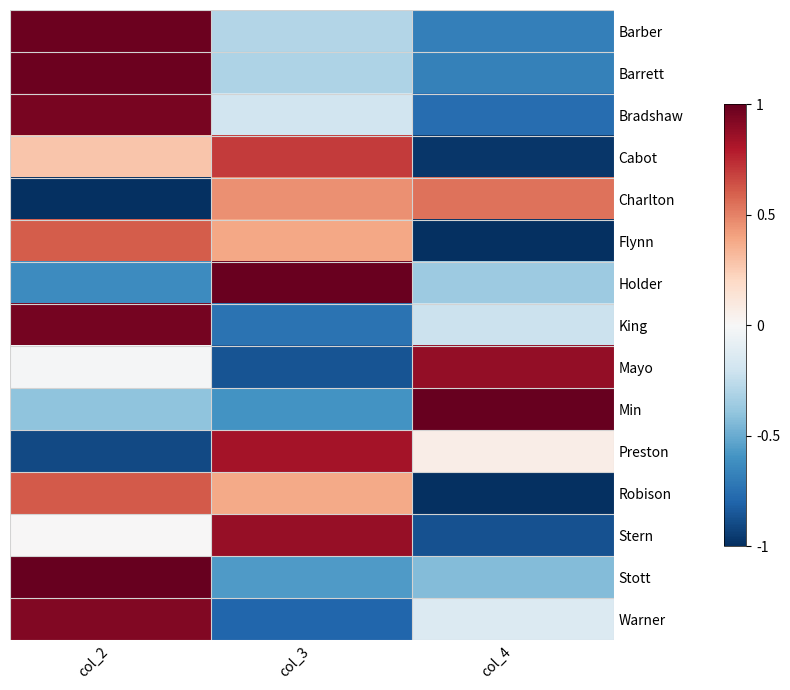

At how many categories does at least one series exceed 0?

3